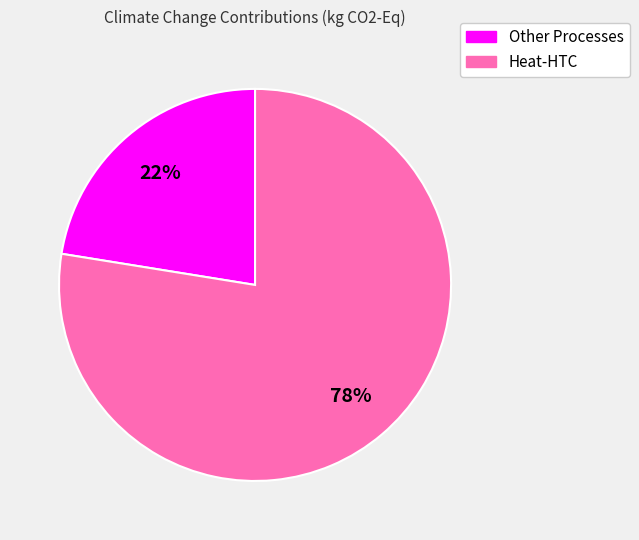

Is there a majority slice in this chart?

Yes